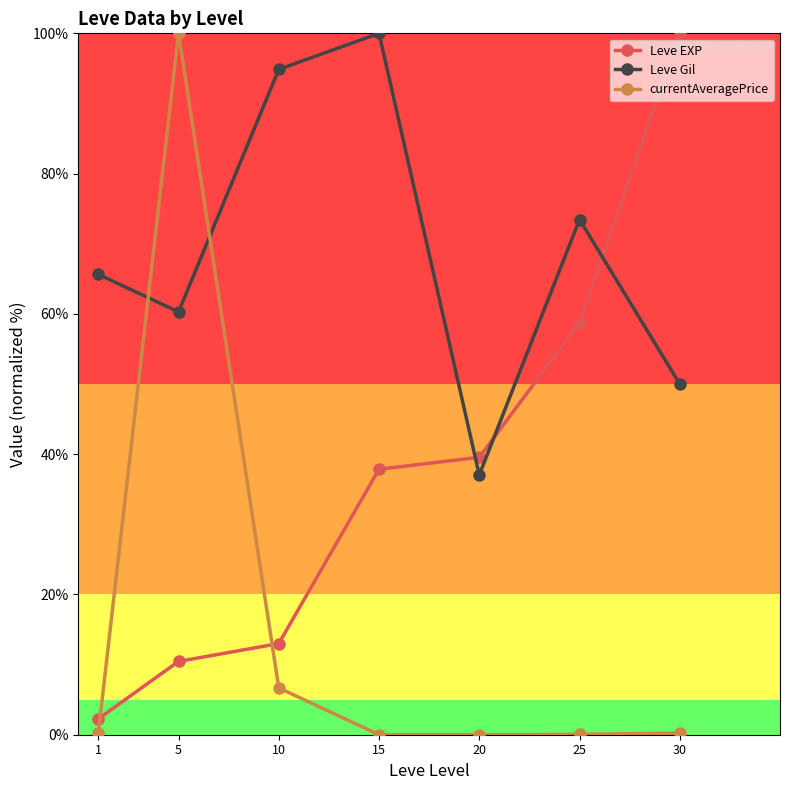

What is the spread (max minus min) of values at 25?

73.4